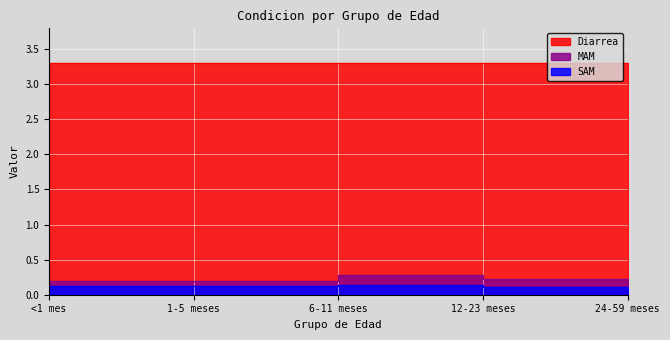

Is it true that MAM equals 0.1 at 1-5 meses?

False